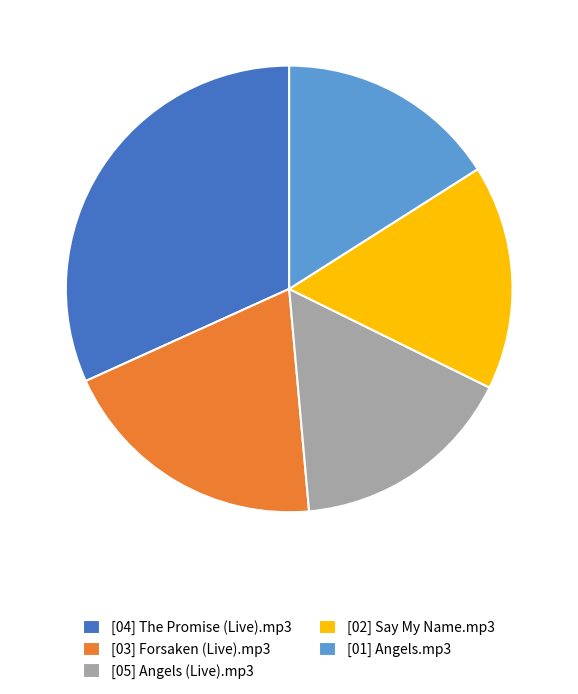

Which category has the biggest portion of the pie?

[04] The Promise (Live).mp3